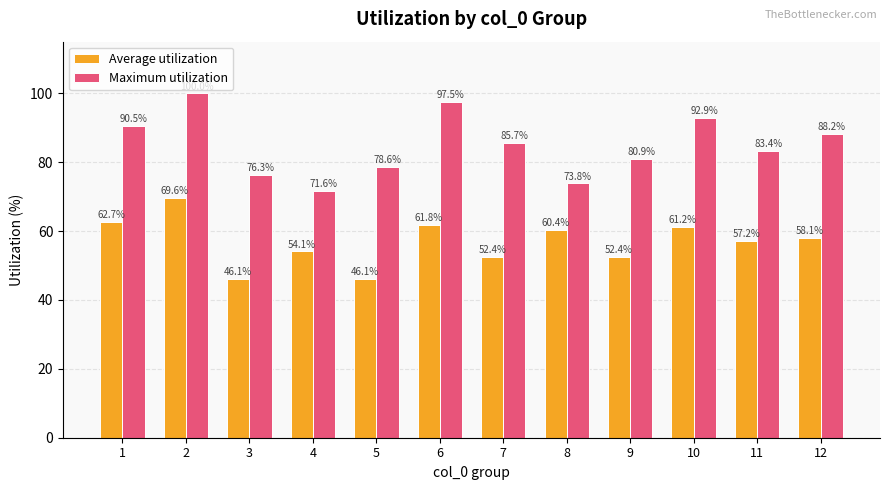

Does the chart contain any negative values?

No